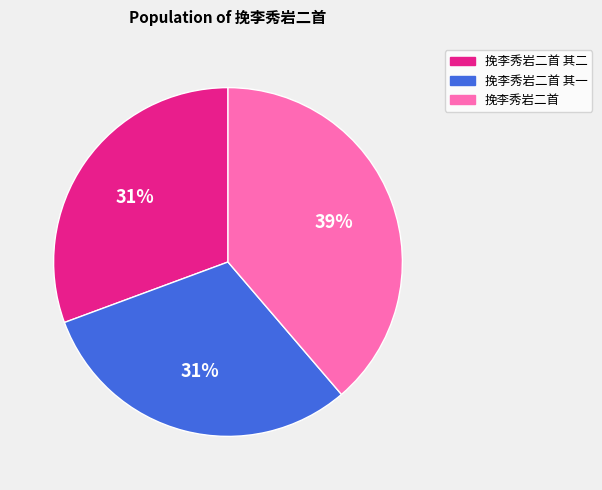

Approximately how many times larger is the value at 挽李秀岩二首 其二 compared to 挽李秀岩二首 其一?

1.0